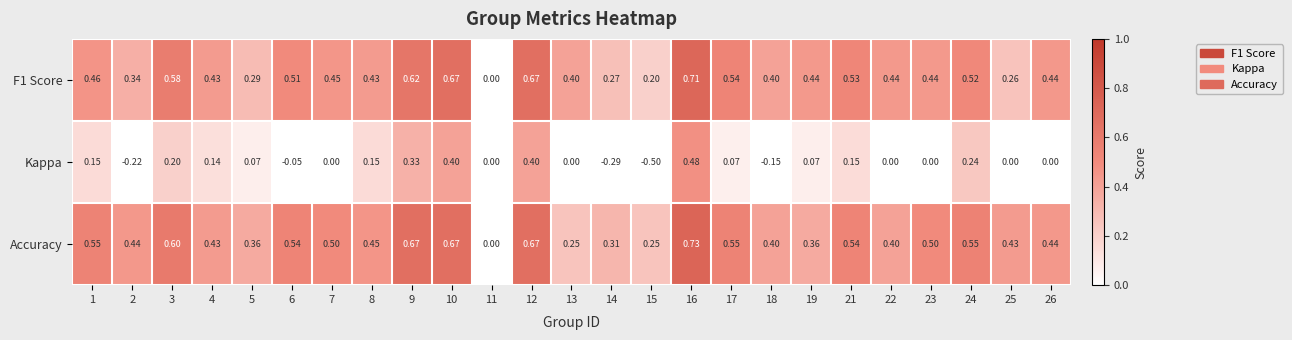

Which series has the largest total across all categories?

Accuracy